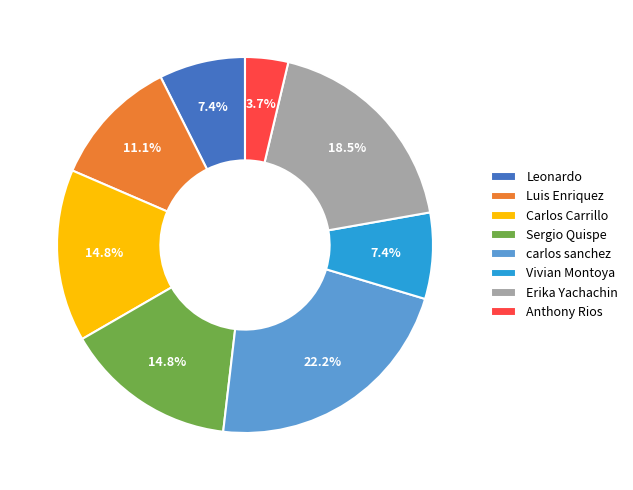

Which category has the smallest portion of the pie?

Anthony Rios